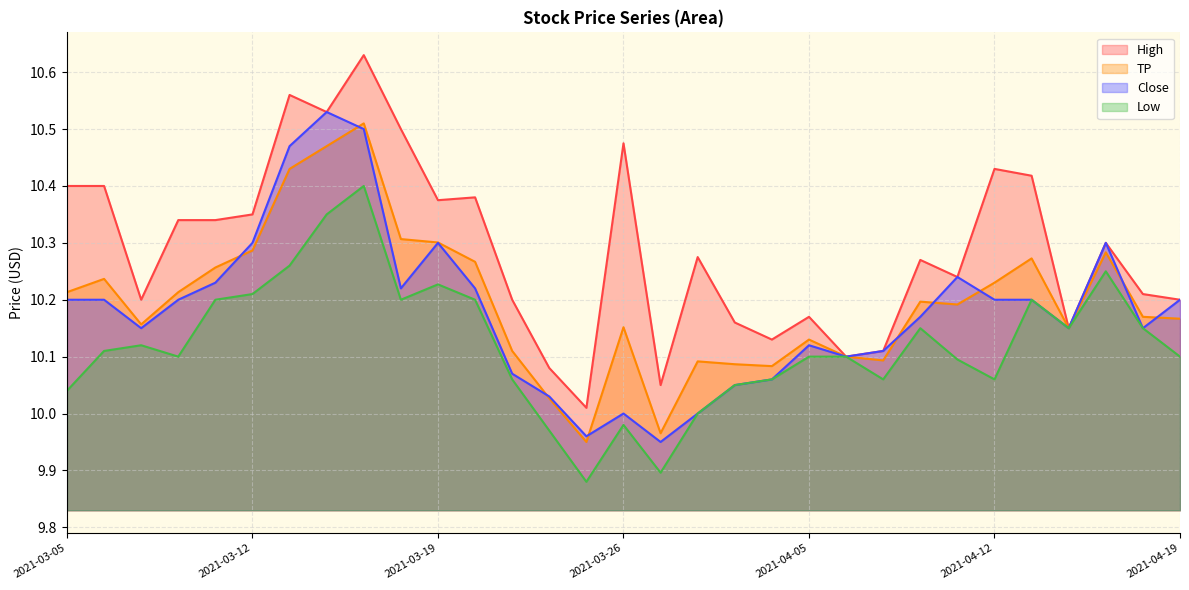

List the labels in order of TP value, smallest first.

2021-03-25, 2021-03-29, 2021-03-24, 2021-04-01, 2021-03-31, 2021-03-30, 2021-04-07, 2021-04-06, 2021-03-23, 2021-04-05, 2021-04-14, 2021-03-26, 2021-03-09, 2021-04-19, 2021-04-16, 2021-04-09, 2021-04-08, 2021-03-05, 2021-03-10, 2021-04-12, 2021-03-08, 2021-03-11, 2021-03-22, 2021-04-13, 2021-04-15, 2021-03-12, 2021-03-19, 2021-03-18, 2021-03-15, 2021-03-16, 2021-03-17